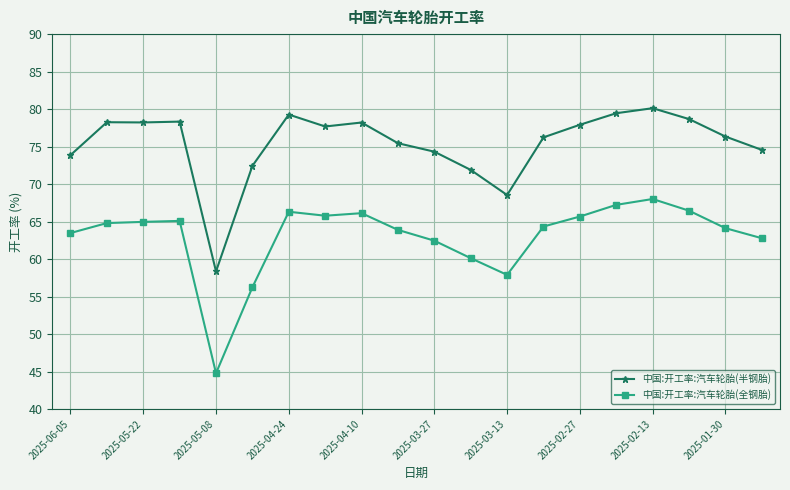

List the series in order of their overall mean, lowest first.

中国:开工率:汽车轮胎(全钢胎), 中国:开工率:汽车轮胎(半钢胎)